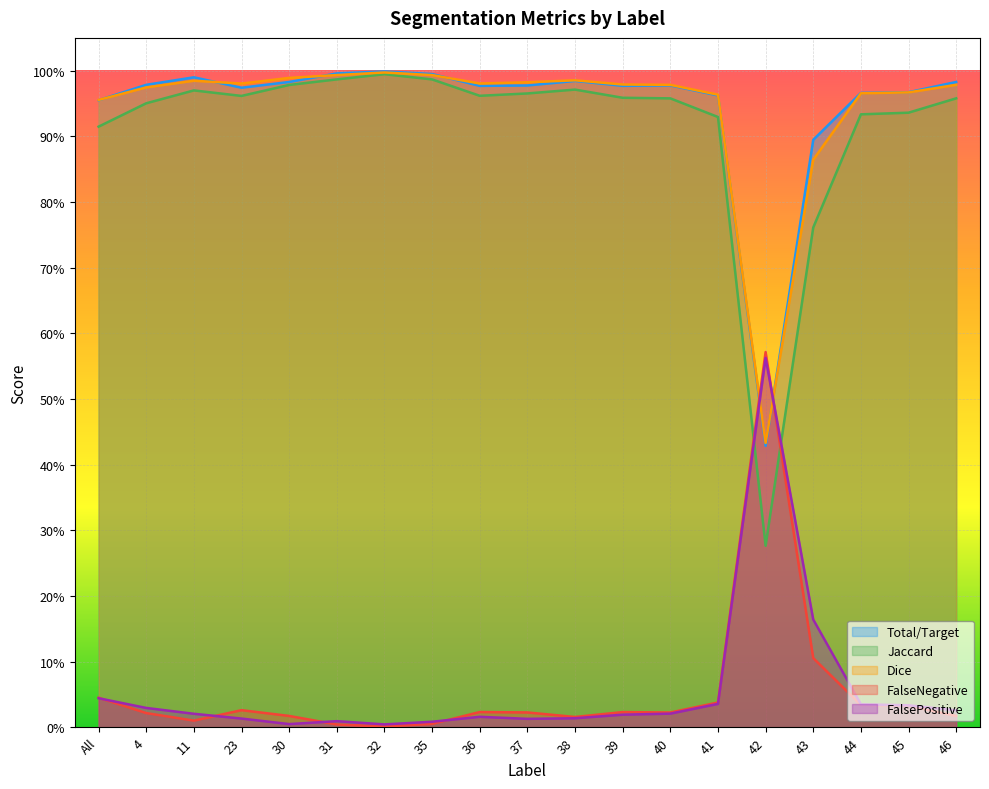

Where is the first local maximum for Jaccard?

11